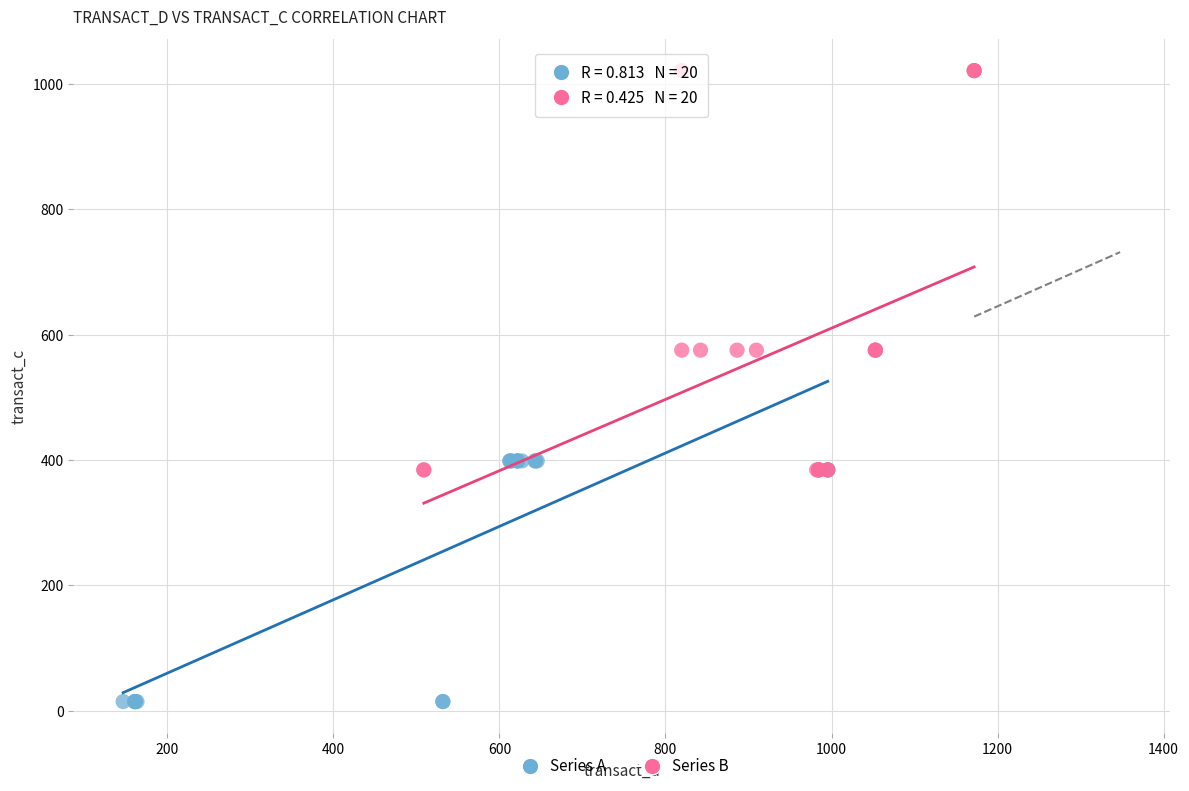

Which series reaches the maximum Y coordinate?

Series B